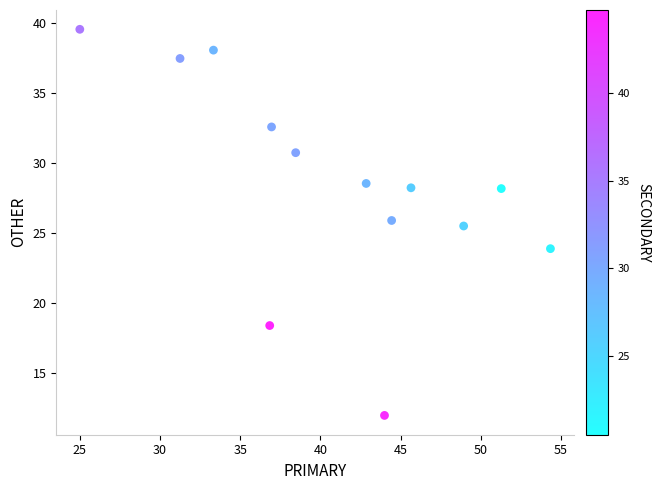

What is the range of Y values (max minus min)?

27.6